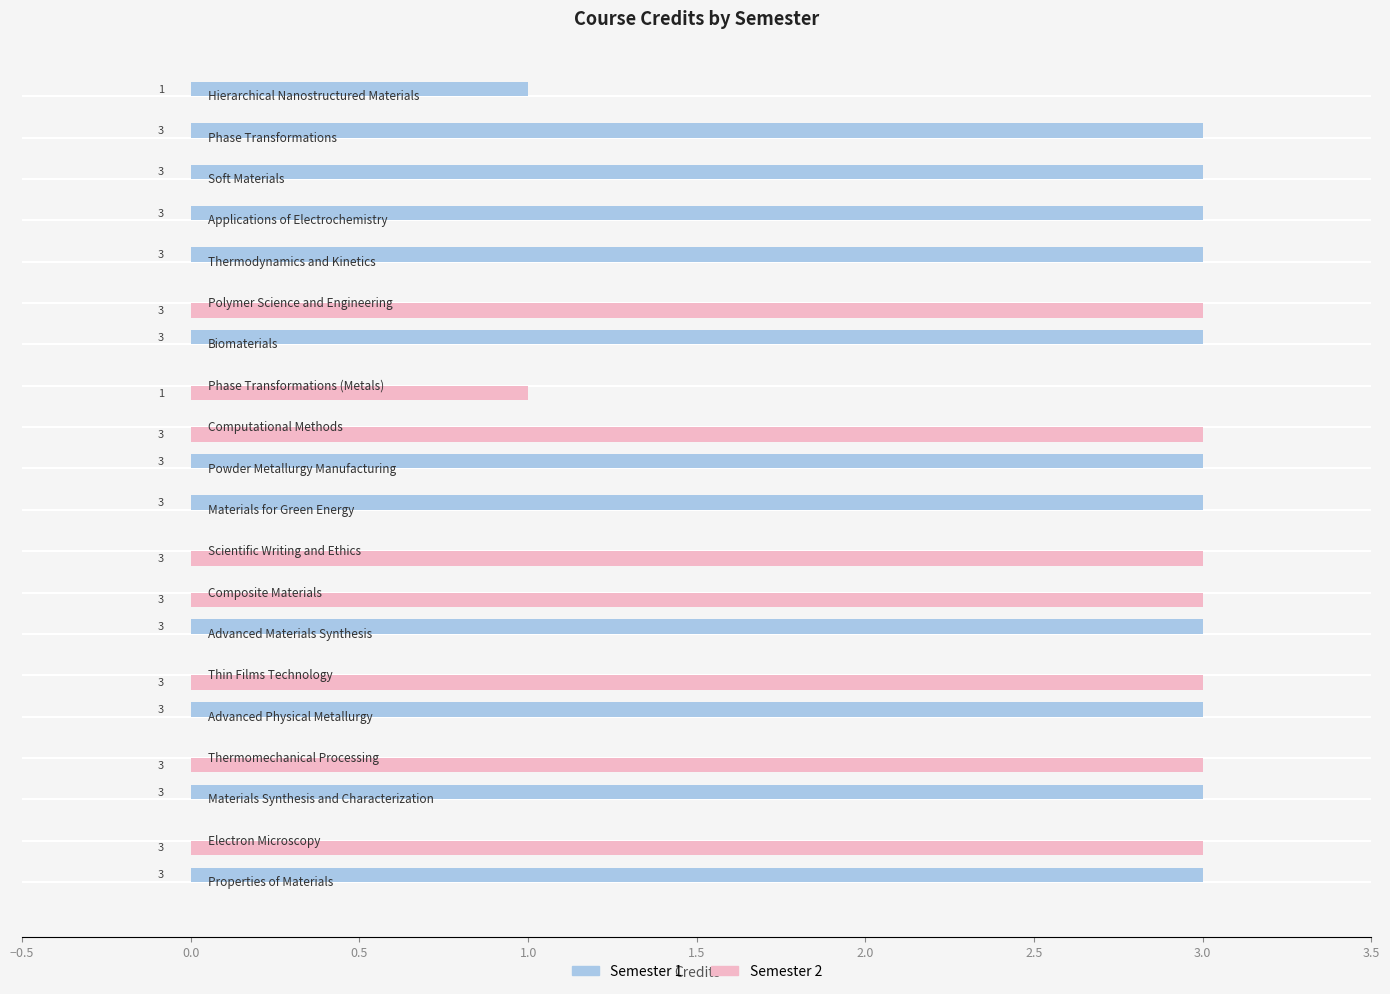

Which series has the largest total across all categories?

Semester 1